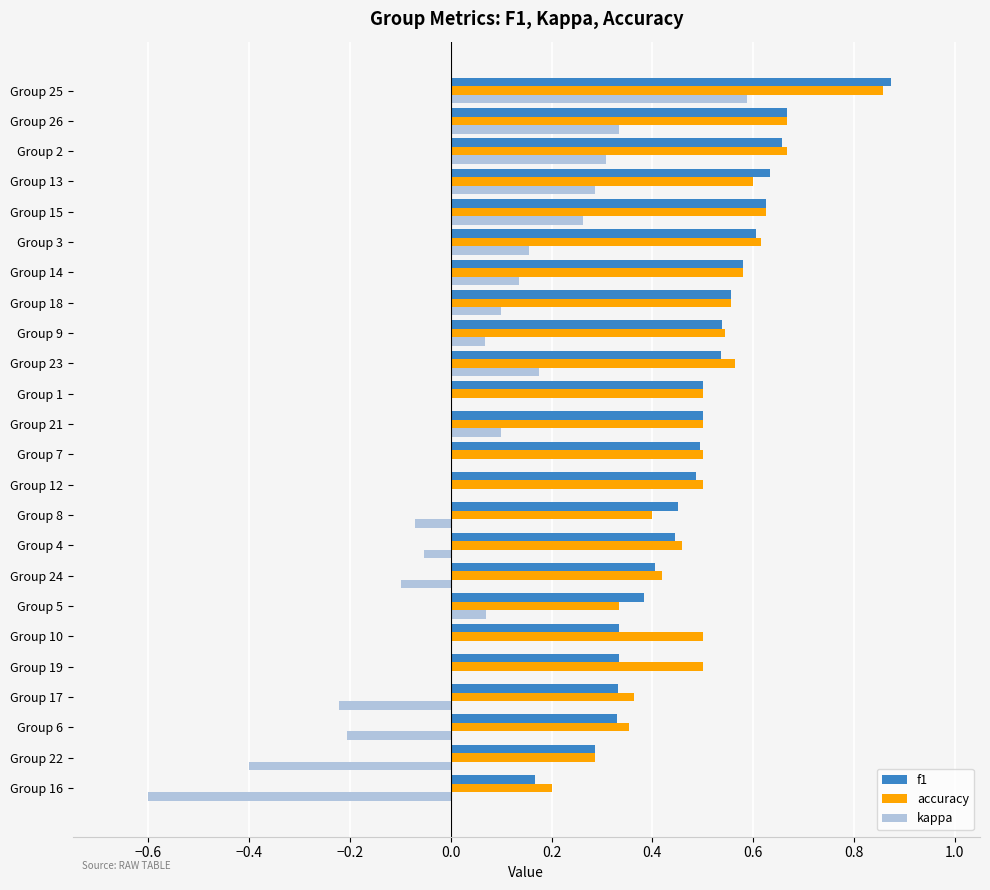

At which category is the sum across all series the highest?

Group 25